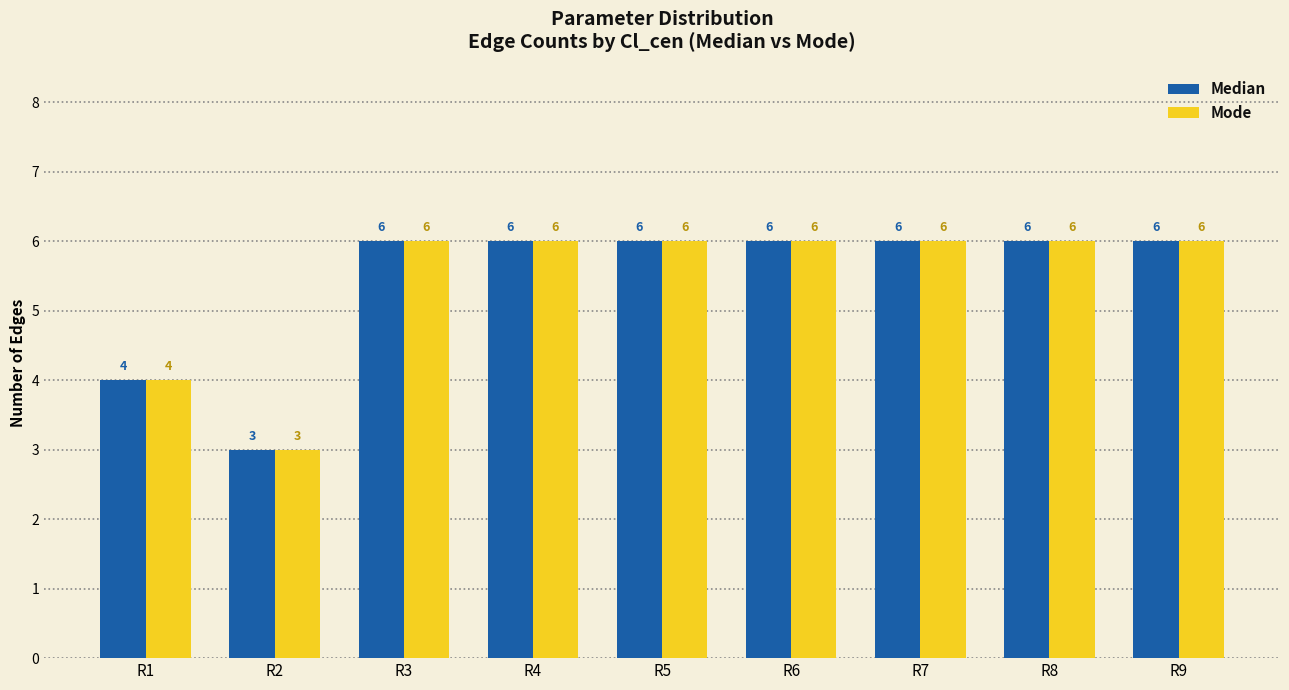

Is the value of Median at R1 greater than the value of Mode at R7?

No